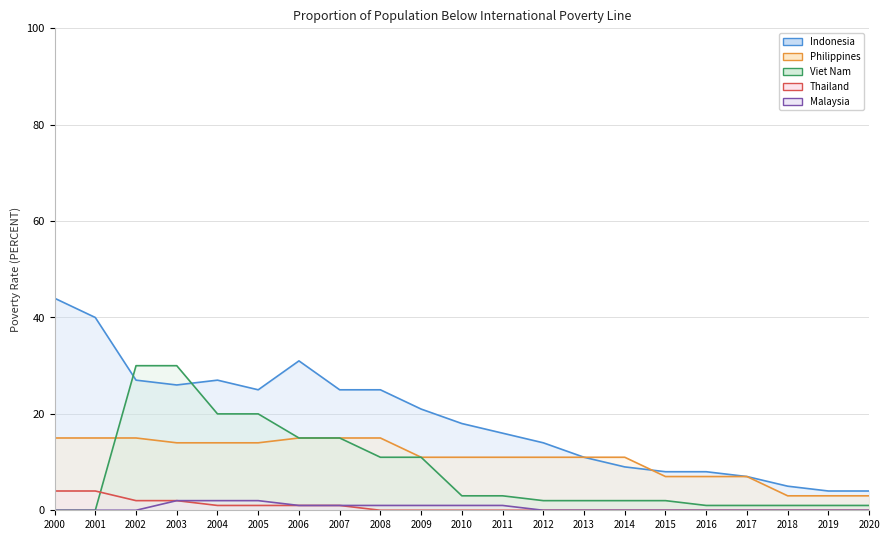

Reading left to right, list all the values displayed in this chart.

Indonesia line: 44	40	27	26	27	25	31	25	25	21	18	16	14	11	9	8	8	7	5	4	4
Philippines line: 15	15	15	14	14	14	15	15	15	11	11	11	11	11	11	7	7	7	3	3	3
Viet Nam line: 0	0	30	30	20	20	15	15	11	11	3	3	2	2	2	2	1	1	1	1	1
Thailand line: 4	4	2	2	1	1	1	1	0	0	0	0	0	0	0	0	0	0	0	0	0
Malaysia line: 0	0	0	2	2	2	1	1	1	1	1	1	0	0	0	0	0	0	0	0	0